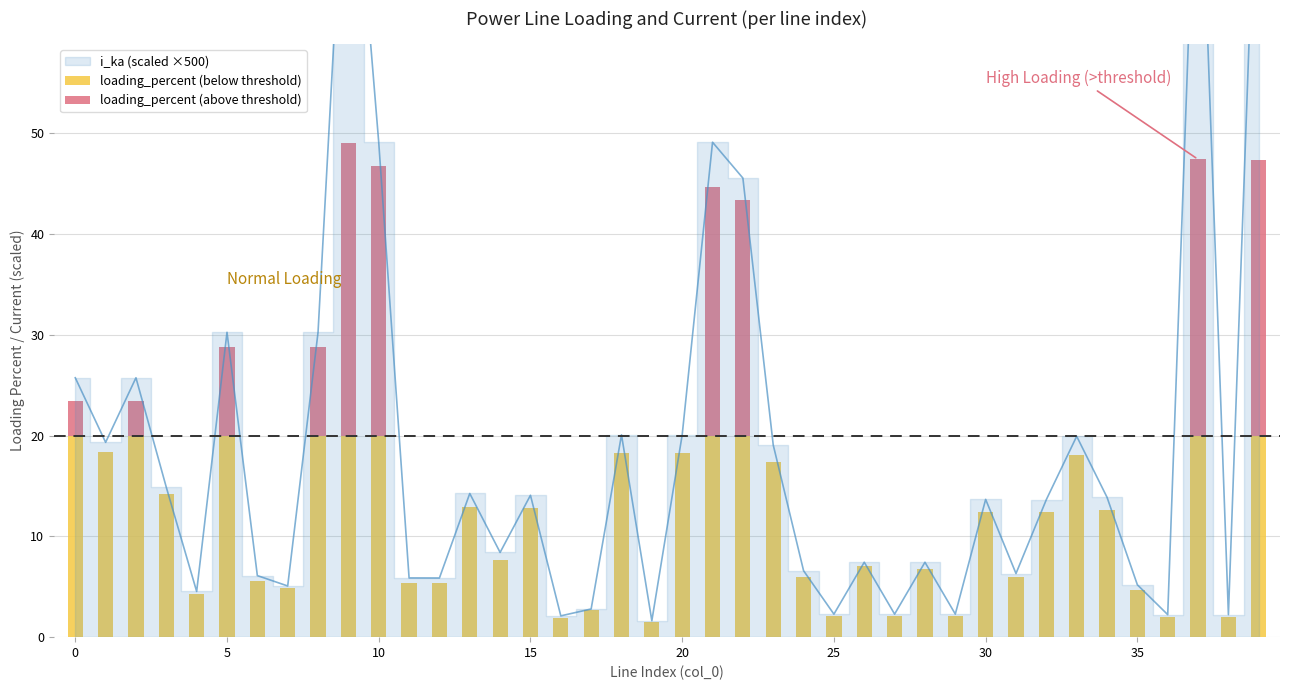

Read the loading_percent (below threshold) value at 10.

20.0